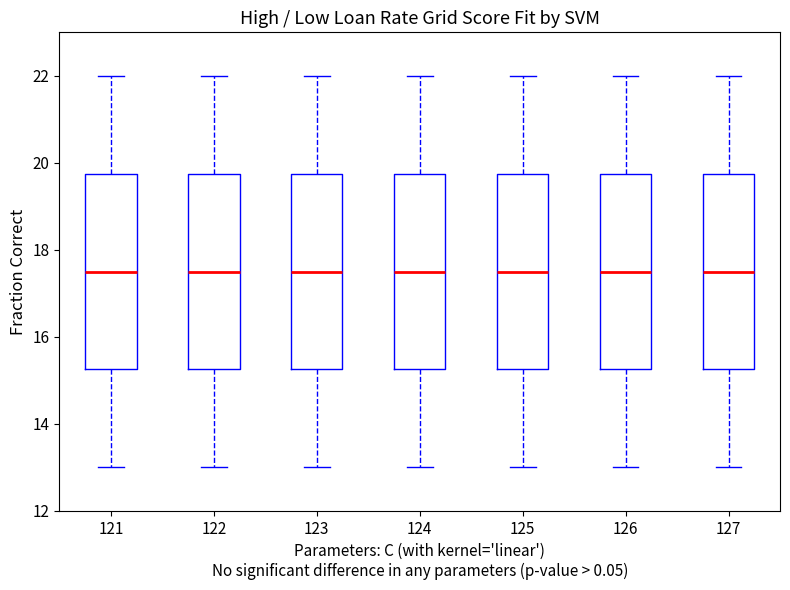

Reading left to right, transcribe this box plot: for each box, give where its median line is, the range the box spans, and where its two whiskers end, as read against the y-axis. The values are not printed on the chart, so give them approximately, as read against the axis.

121: median 17.6, box 15.2 to 19.8, whiskers 13.0 to 22.0
122: median 17.6, box 15.2 to 19.8, whiskers 13.0 to 22.0
123: median 17.6, box 15.2 to 19.8, whiskers 13.0 to 22.0
124: median 17.6, box 15.2 to 19.8, whiskers 13.0 to 22.0
125: median 17.6, box 15.2 to 19.8, whiskers 13.0 to 22.0
126: median 17.6, box 15.2 to 19.8, whiskers 13.0 to 22.0
127: median 17.6, box 15.2 to 19.8, whiskers 13.0 to 22.0